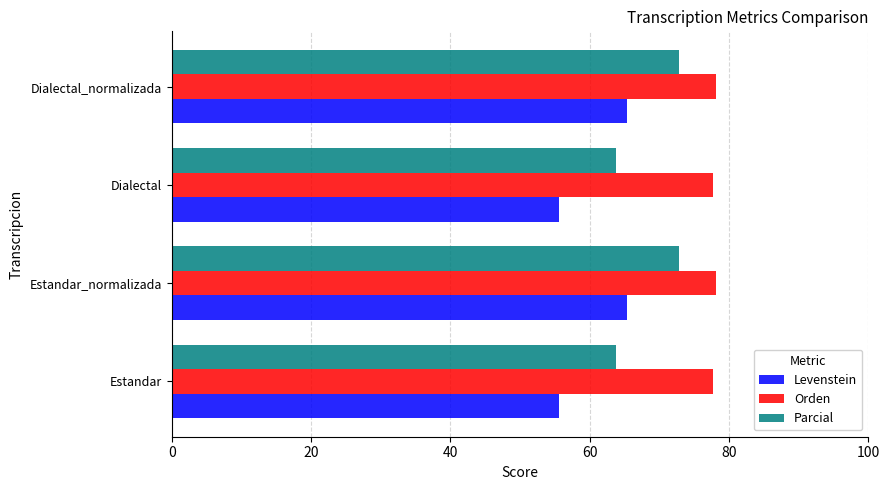

How many series are shown in this chart?

3